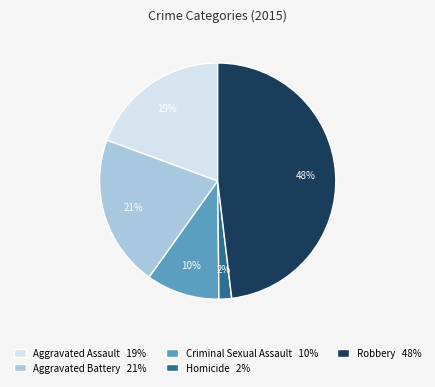

Between Aggravated Battery 21% and Aggravated Assault 19%, which is larger?

Aggravated Battery 21%